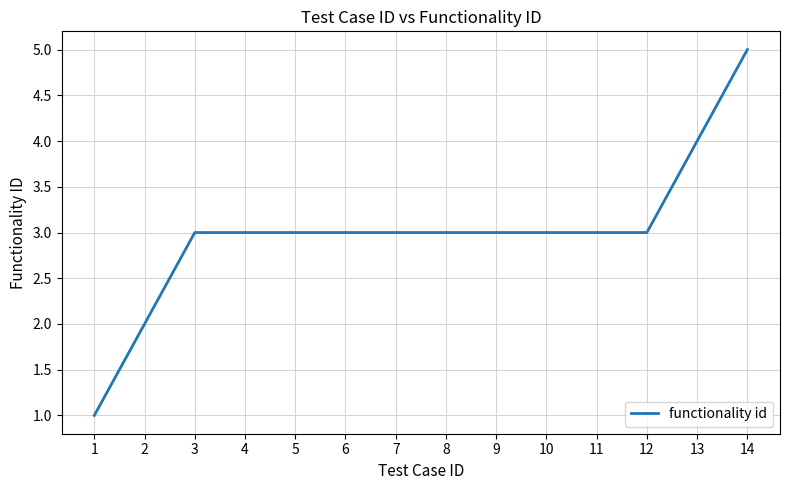

The value at 11 is 1. True or false?

False